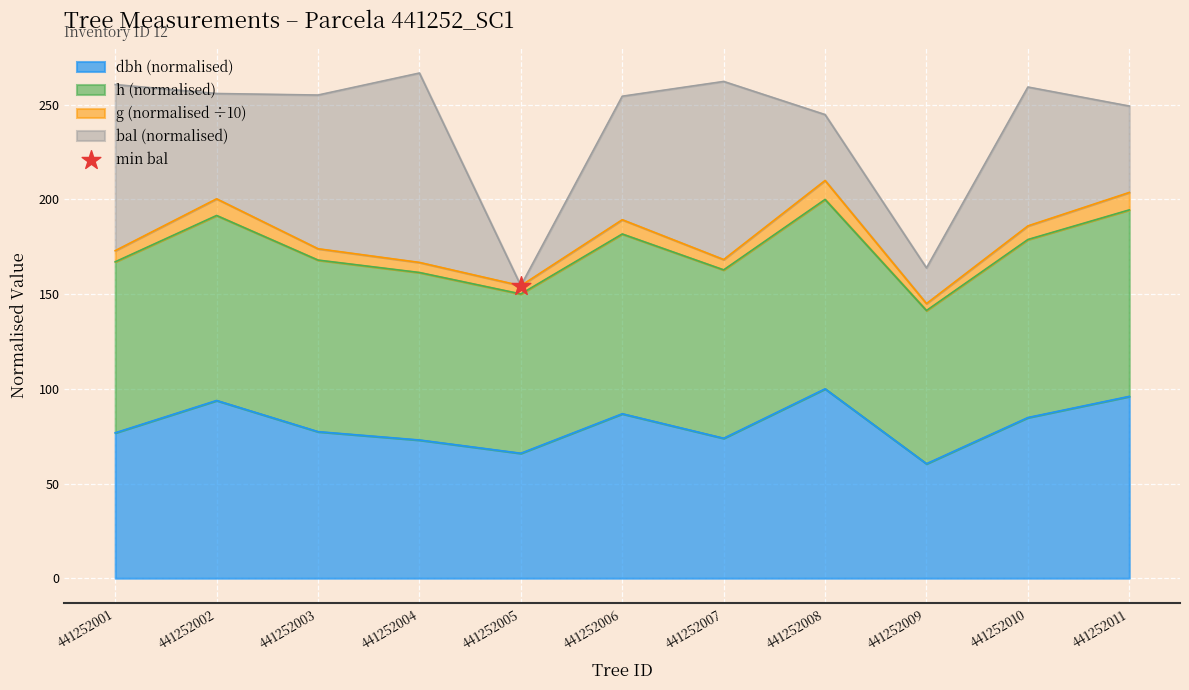

Which series has the largest total across all categories?

g